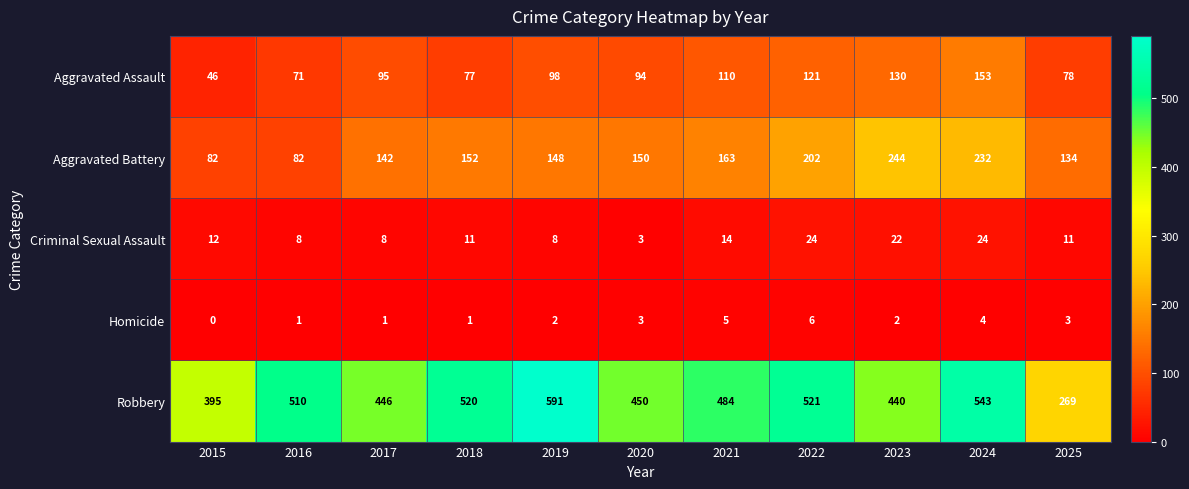

The Homicide series shows 5 at 2021. True or false?

True